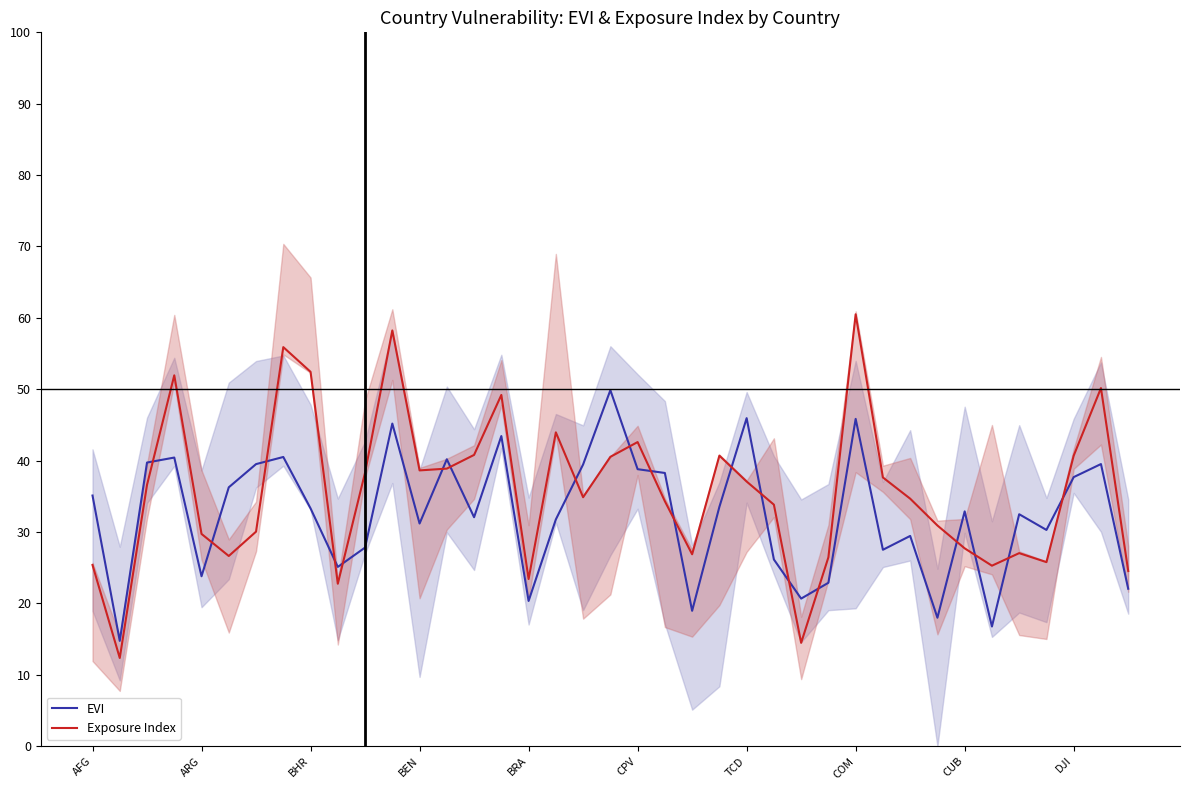

The value of EVI at COM is 21.5. True or false?

False